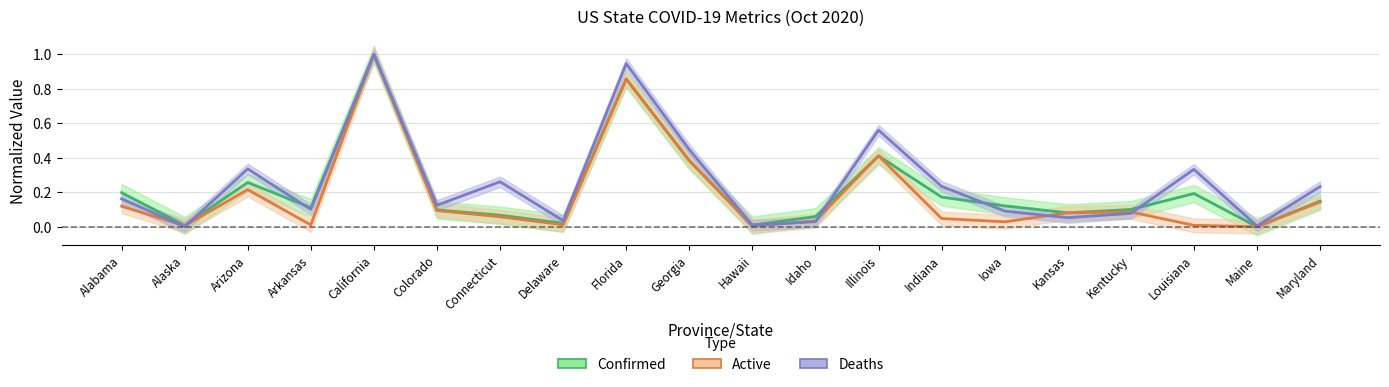

Does the chart have visible grid lines?

Yes